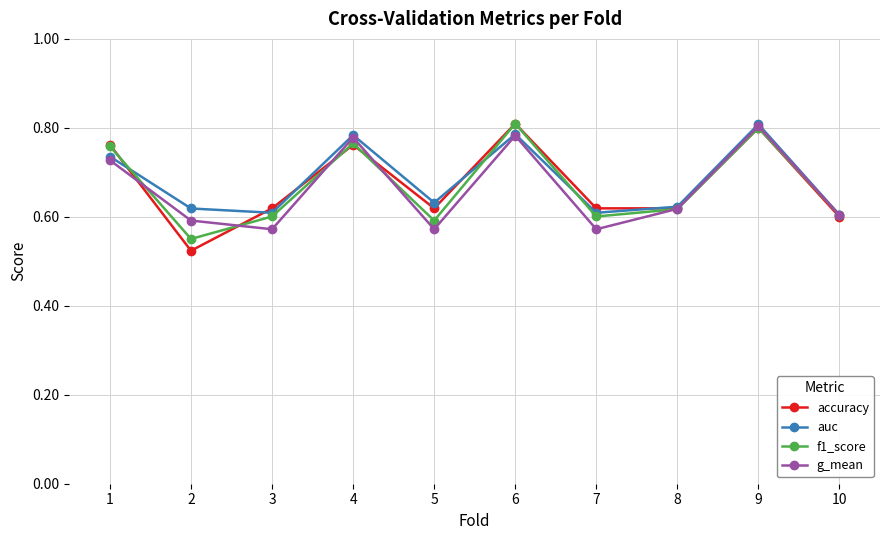

True or false: g_mean has a value of 0.3 at 5.

False